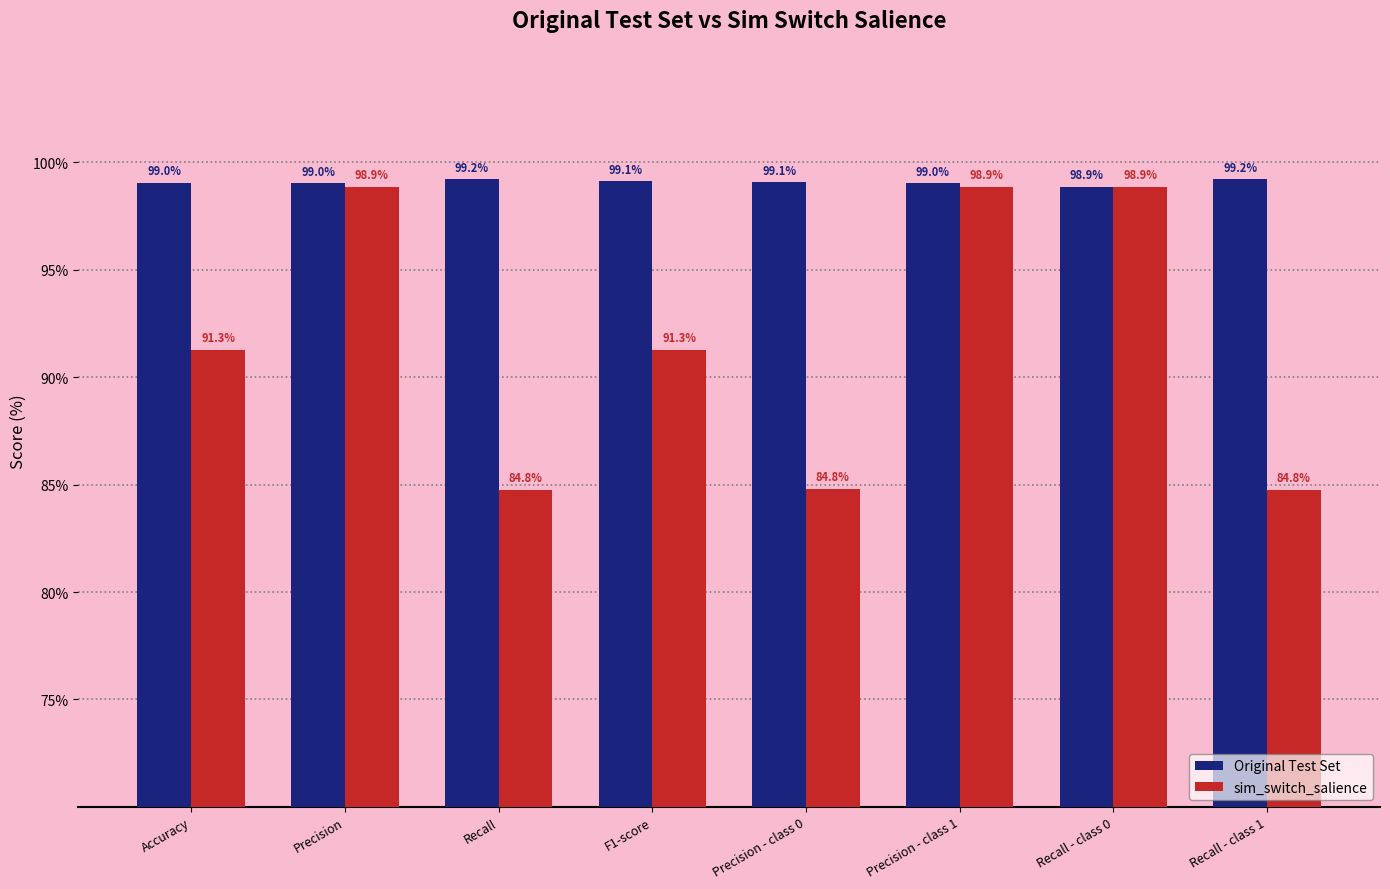

Which series has the largest range (max minus min)?

sim_switch_salience